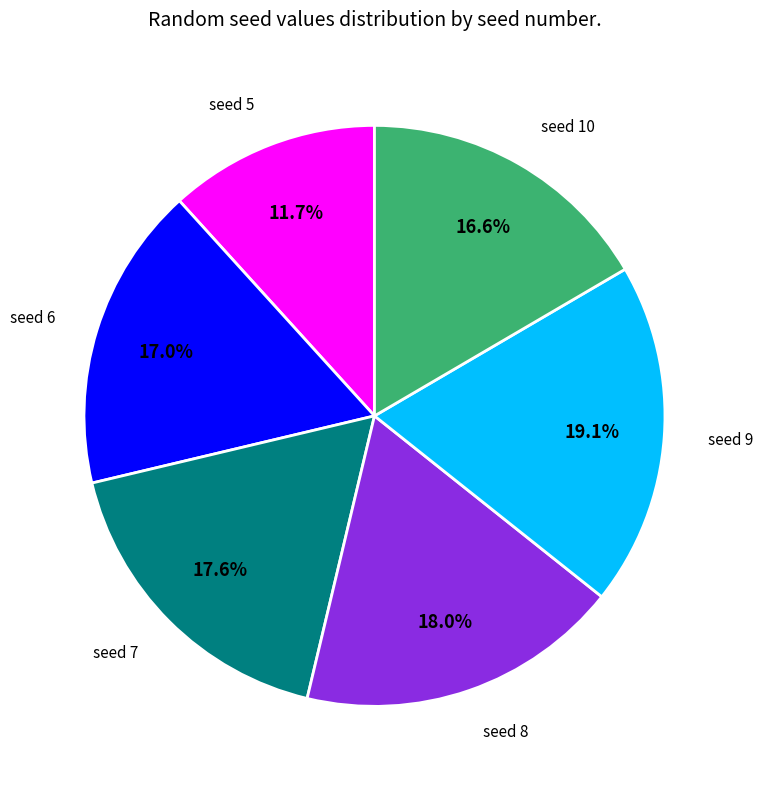

Which category has the biggest portion of the pie?

seed 9